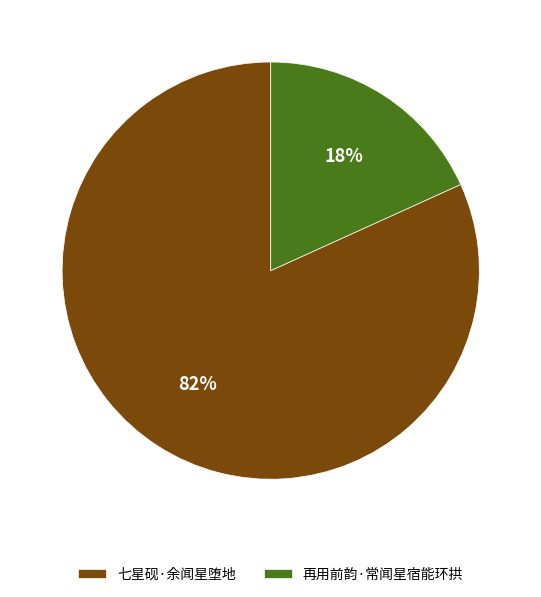

True or false: 再用前韵·常闻星宿能环拱 accounts for 4% of the total.

False